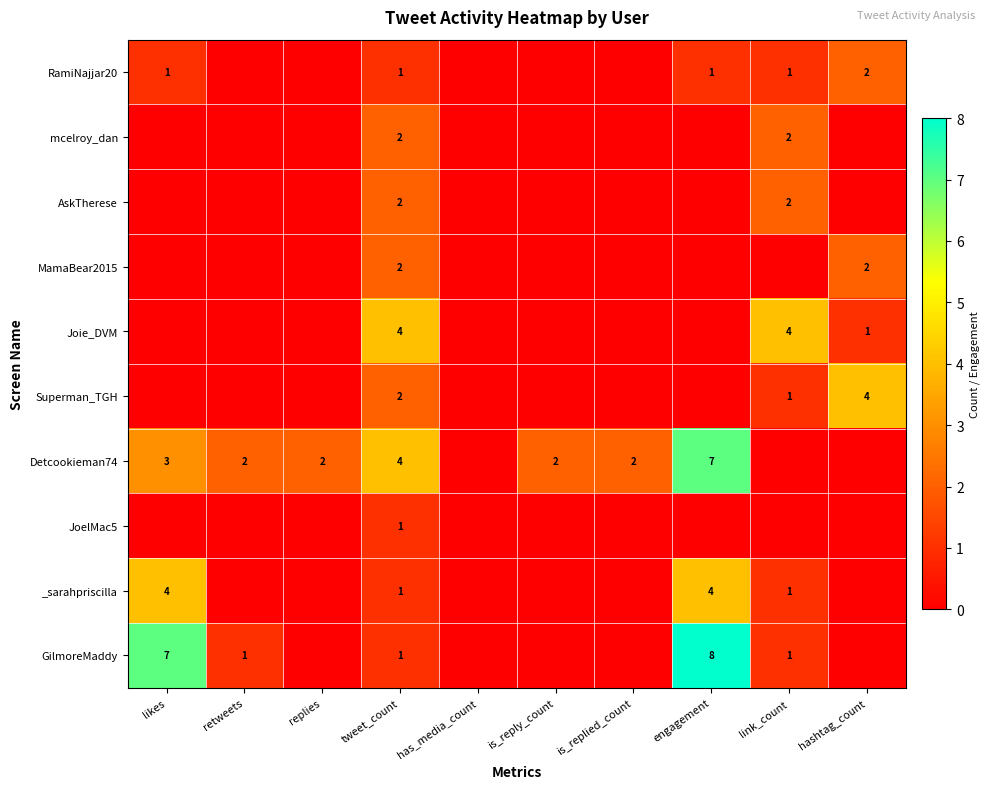

The RamiNajjar20 series shows 1 at likes. True or false?

True